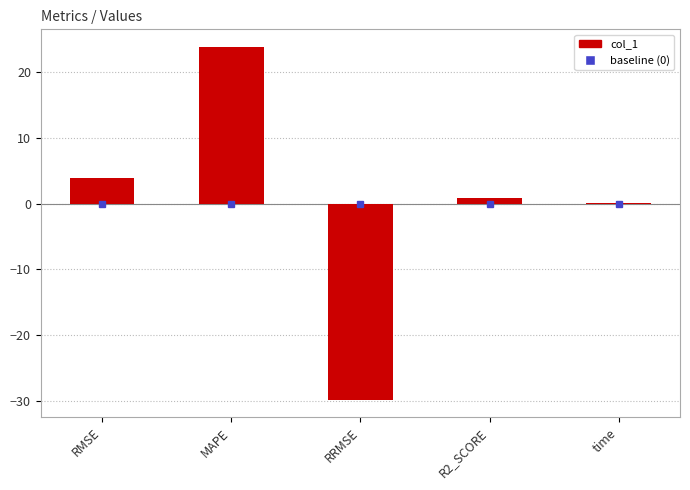

Between RRMSE and R2_SCORE, which is larger?

R2_SCORE